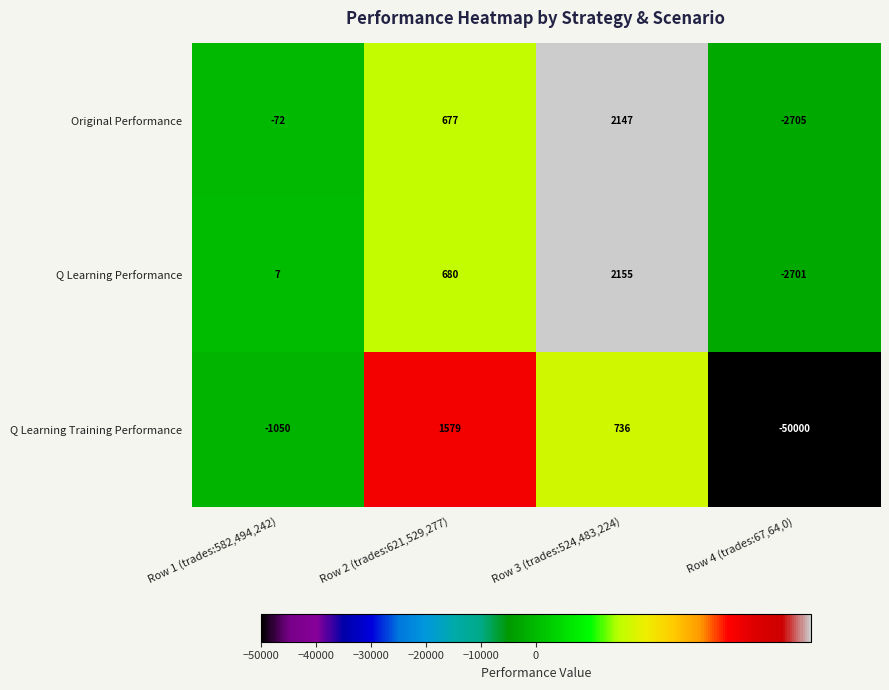

What is the greatest value displayed?

2155